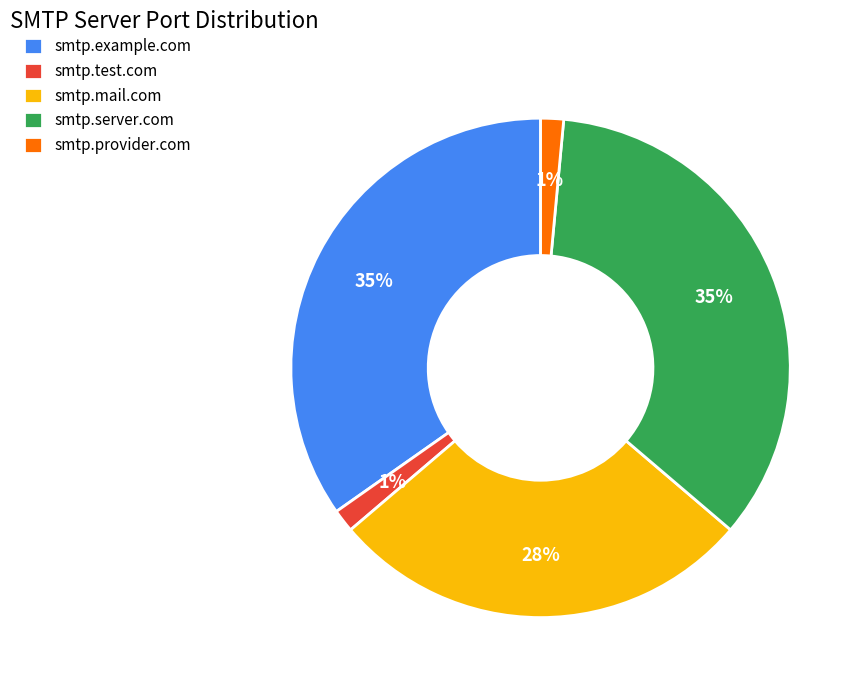

How many slices are in this pie chart?

5